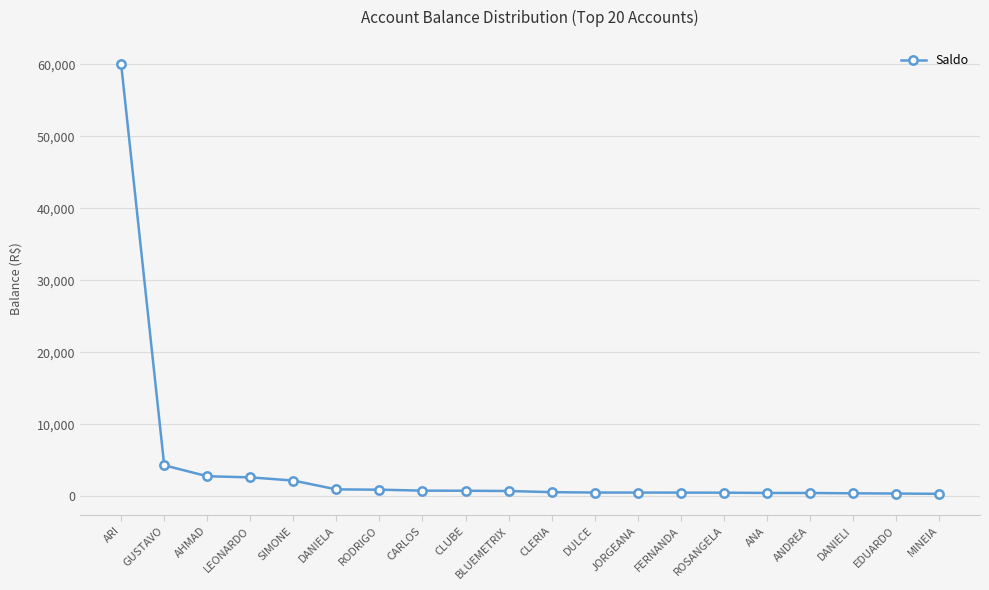

Which label corresponds to the largest value in the chart?

ARI